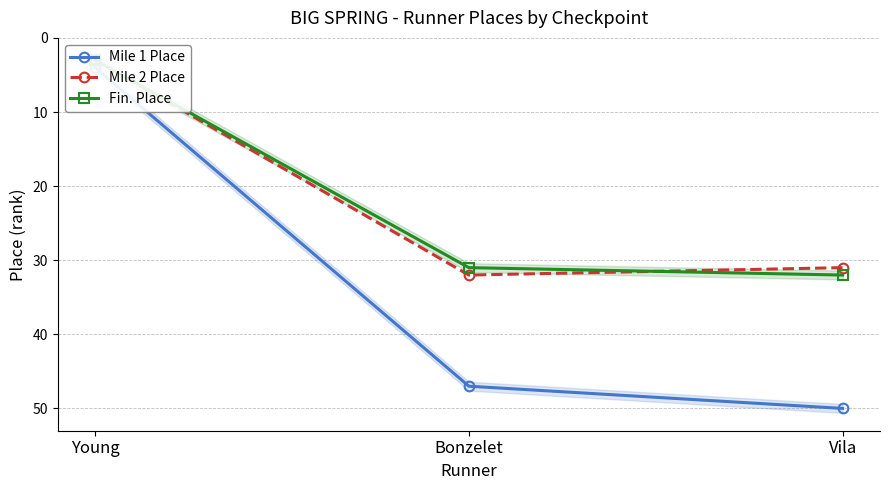

What is the sum of all Mile 1 Place values?

101